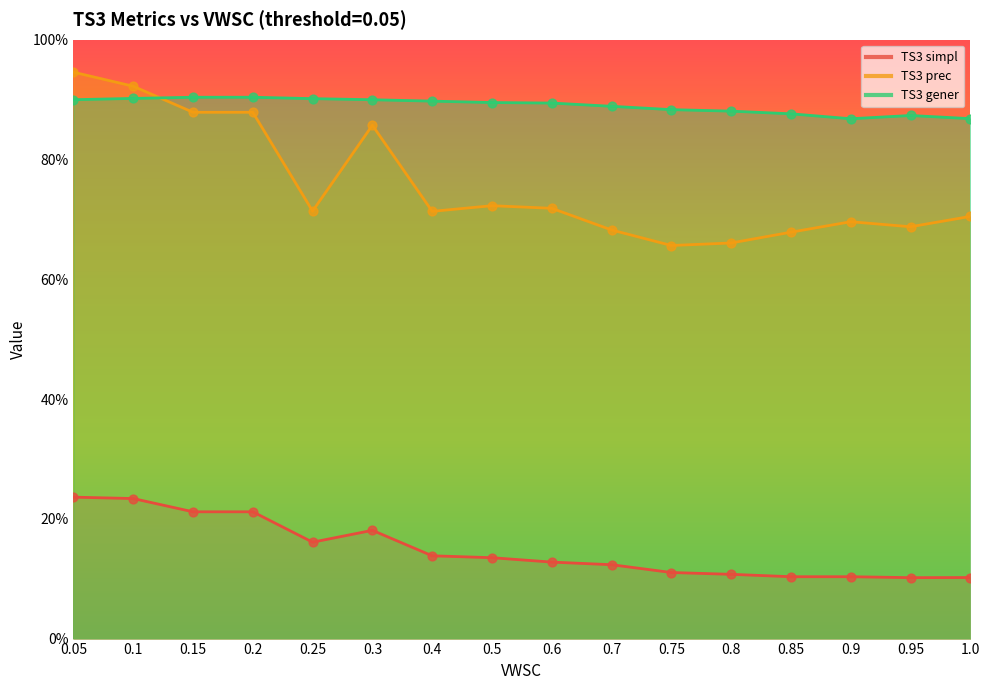

Which series contains the lowest Y value?

TS3 simpl